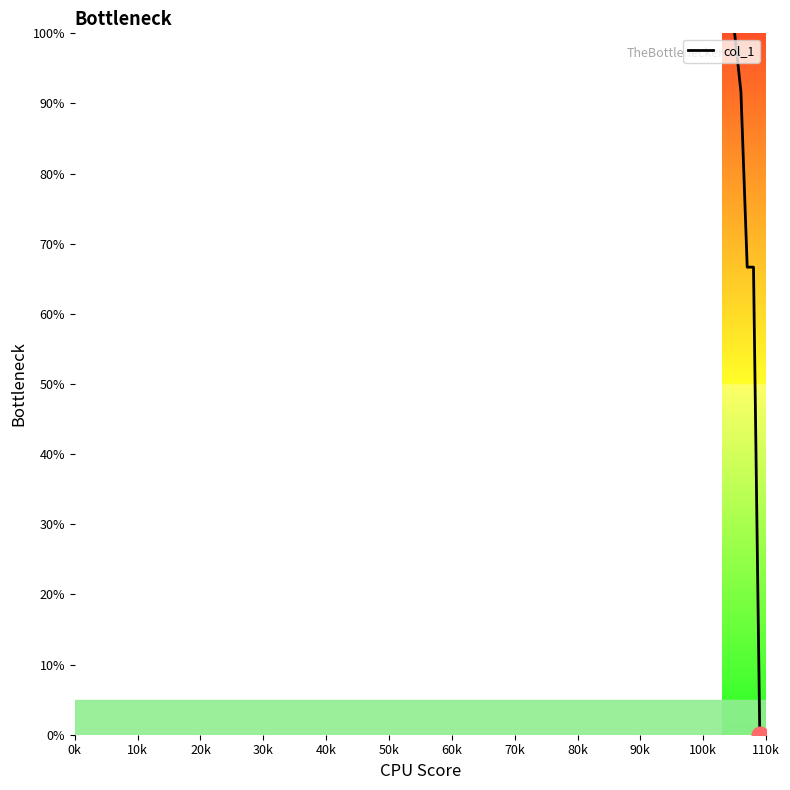

How many series are shown in this chart?

1